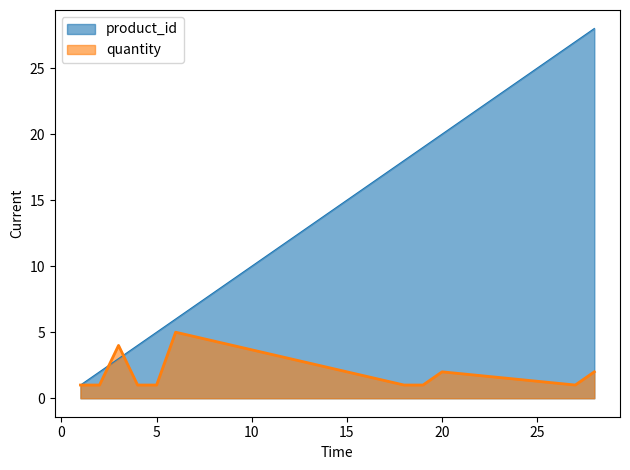

At 28, list the series in order from largest to smallest.

product_id, quantity